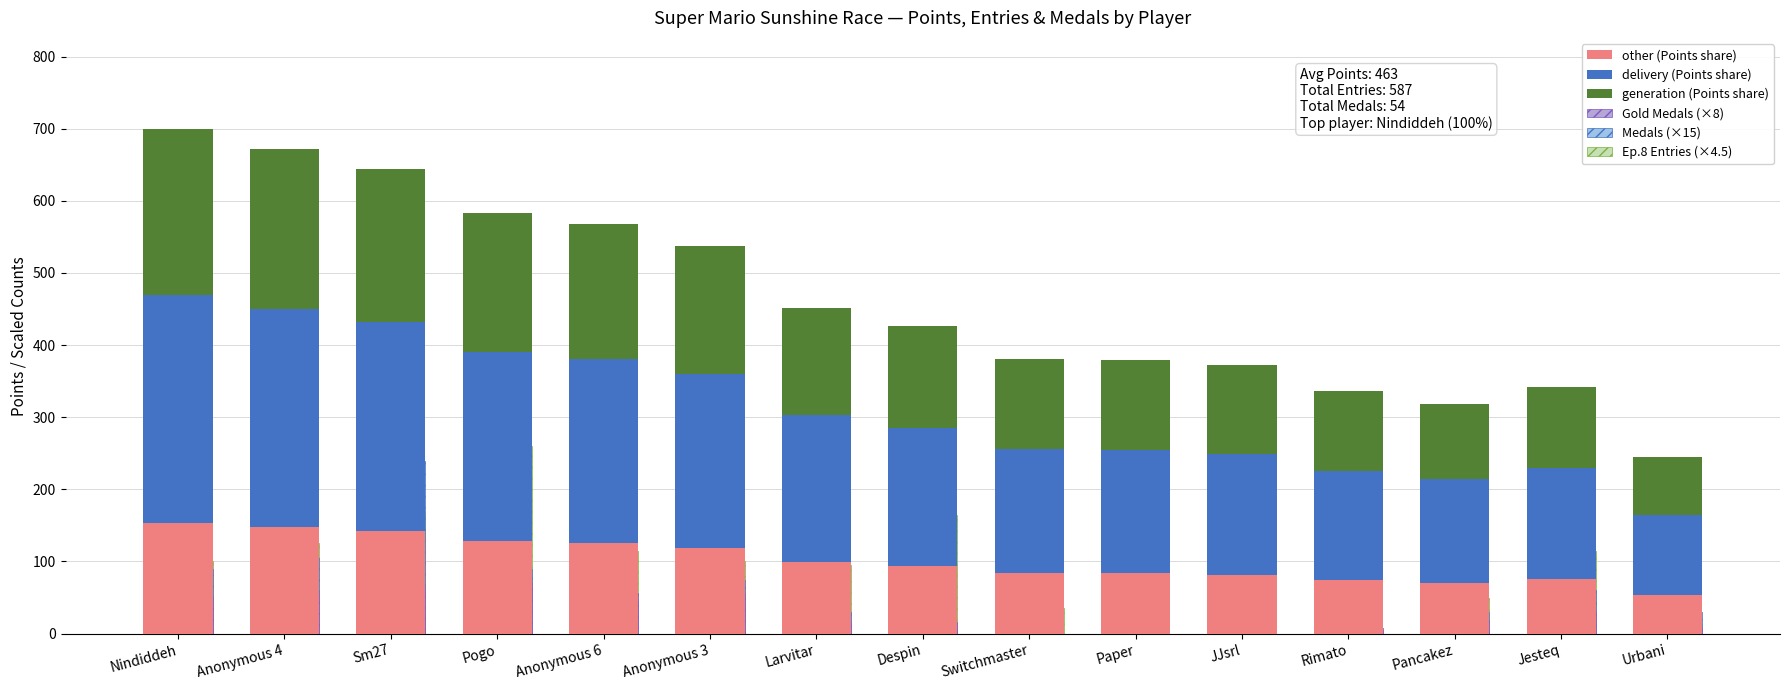

What is the average value of the Medals (scaled) series?

54.0